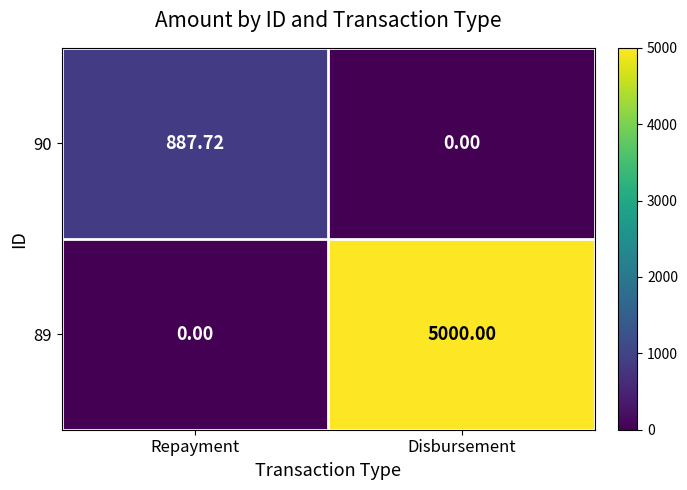

At which label is 89 closest to 2500?

Repayment